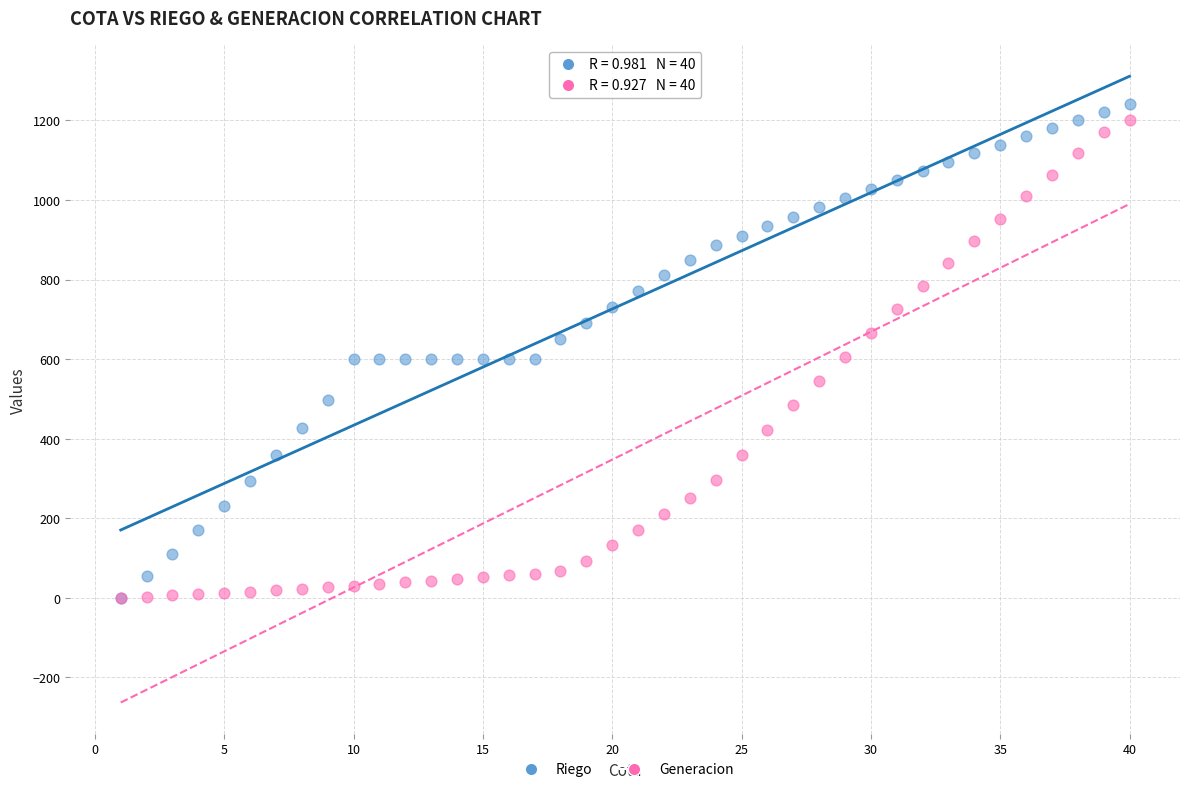

What are all the series names shown in the legend?

Riego, Generacion